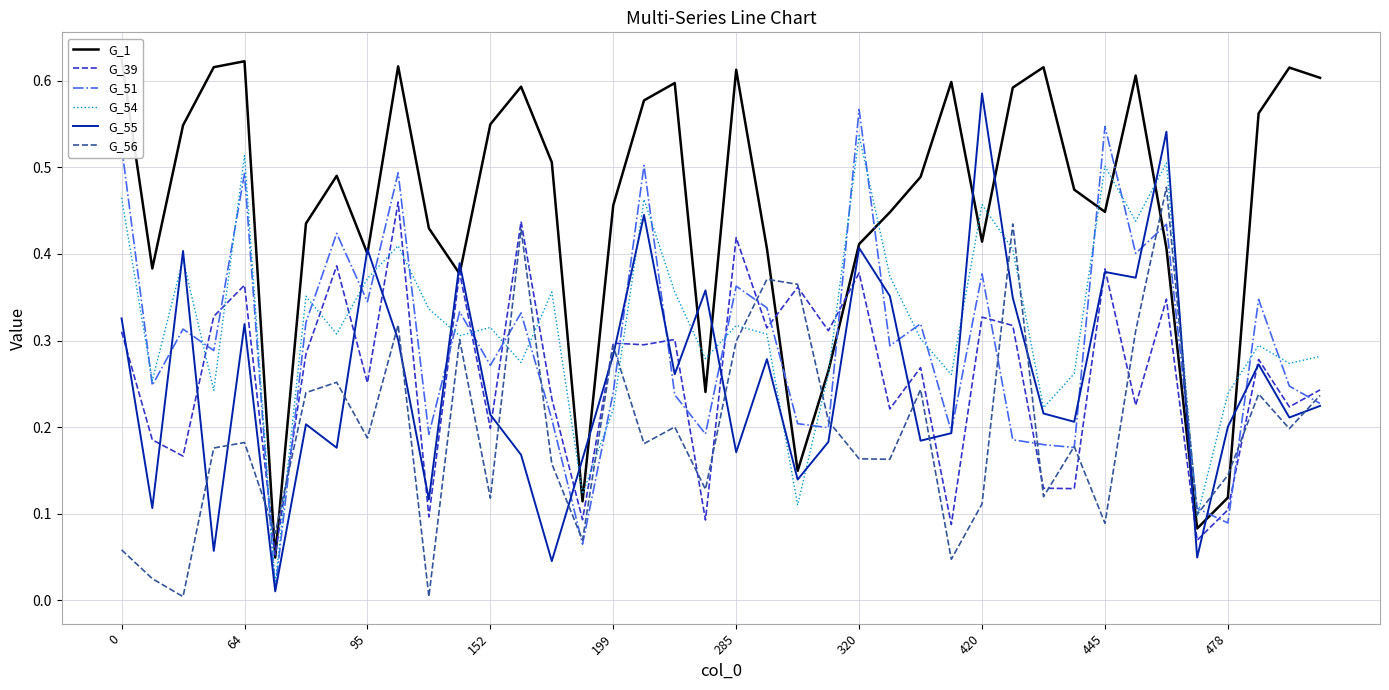

True or false: G_56 and G_54 intersect in this chart.

True